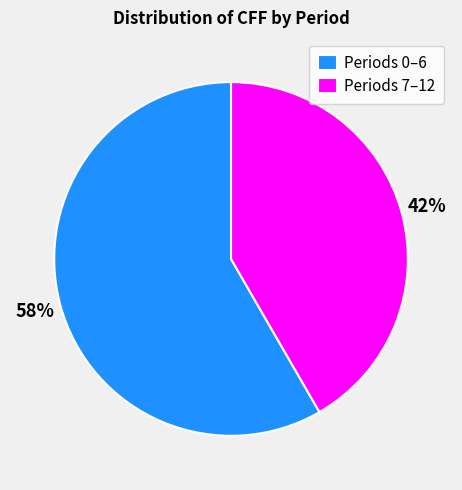

Is the sum of Periods 0–6 and Periods 7–12 greater than half?

Yes